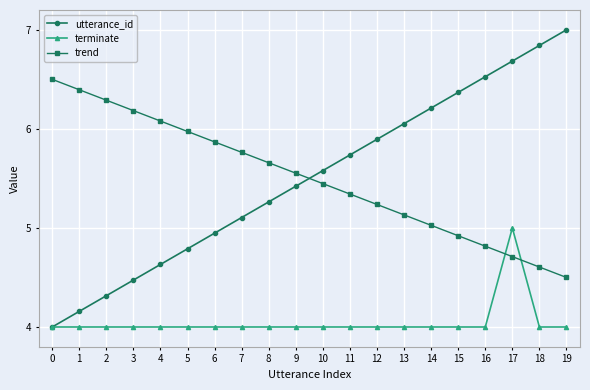

Which category has the highest value in the utterance_id series?

19